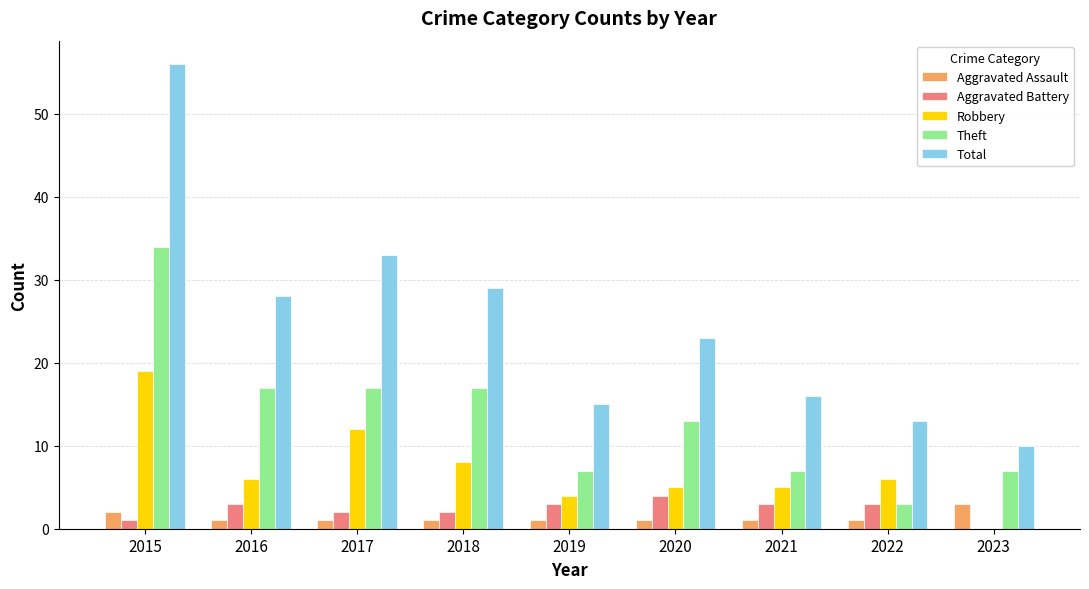

What is the difference between the Total values at 2021 and 2023?

6